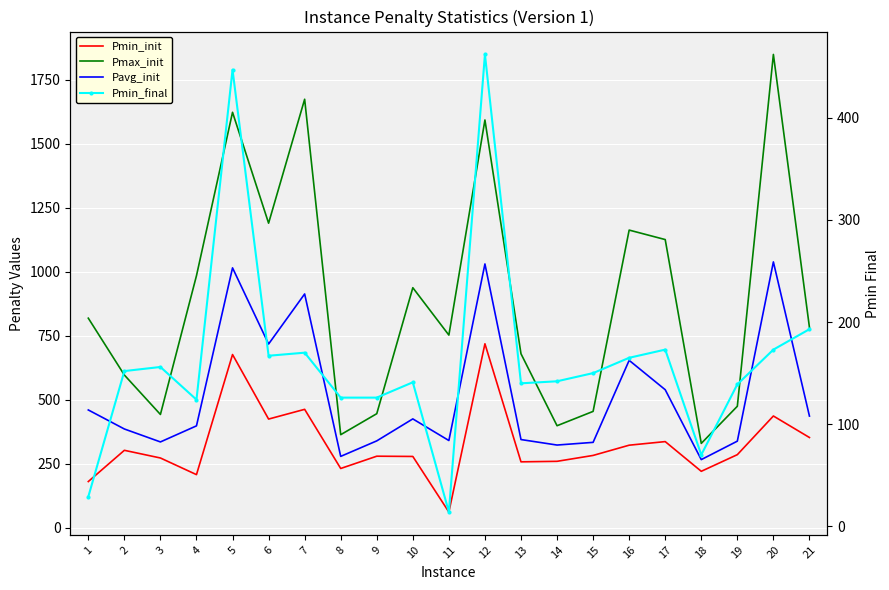

True or false: Pmin_init and Pmin_final intersect in this chart.

False